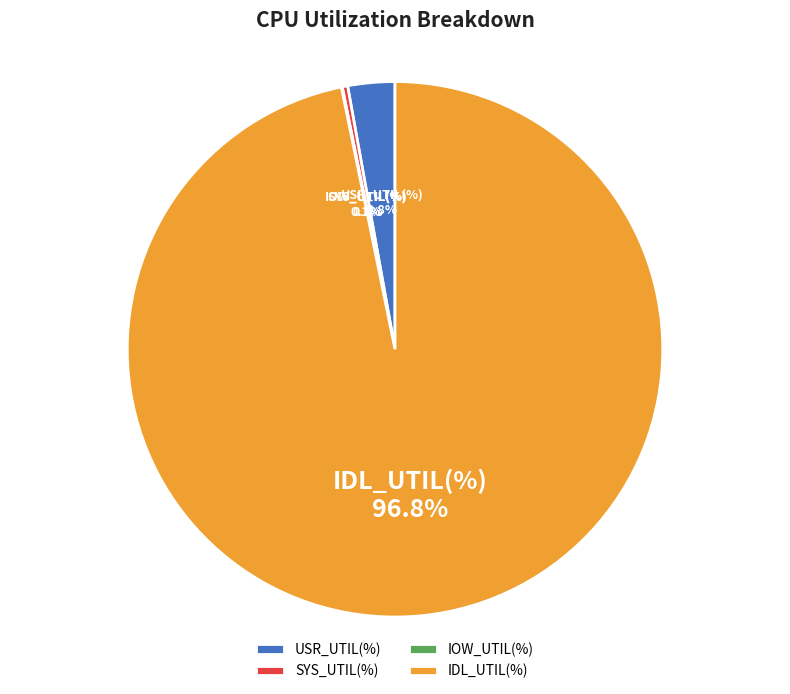

Which category accounts for the majority?

IDL_UTIL(%)